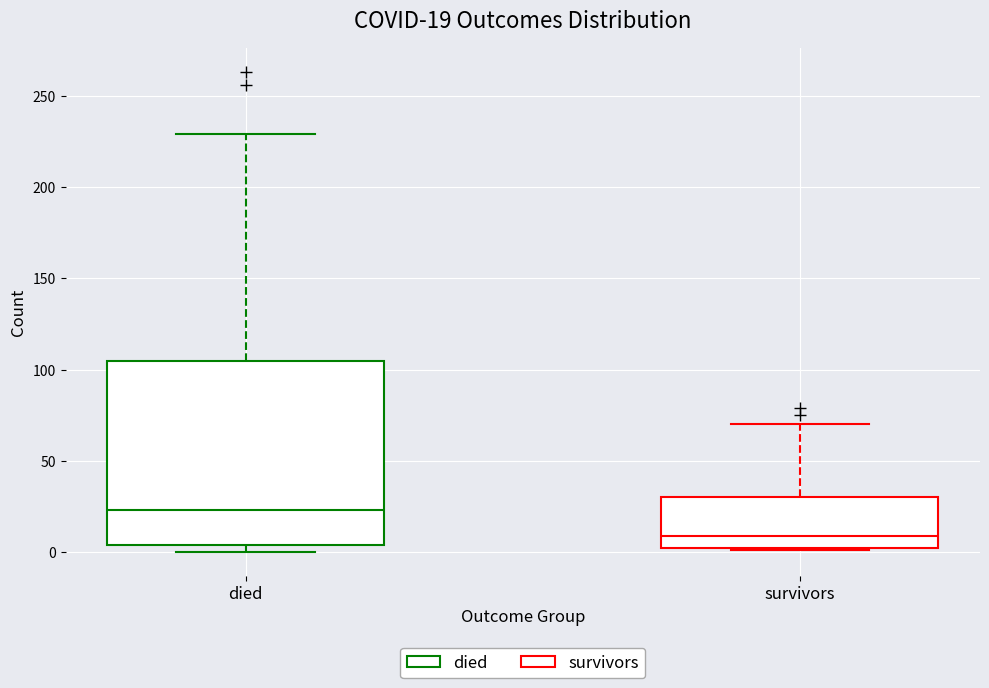

Comparing the boxes themselves (not the whiskers), which one is the tallest?

died